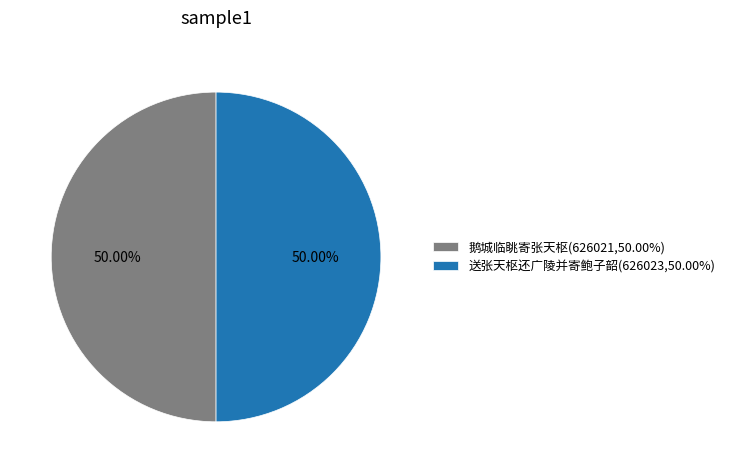

Approximately how many times larger is the value at 鹅城临眺寄张天枢 compared to 送张天枢还广陵并寄鲍子韶?

1.0